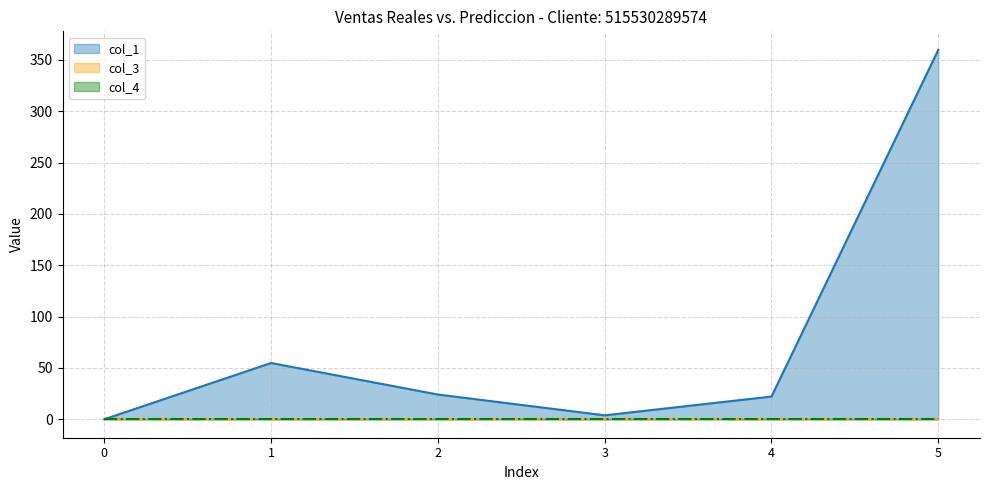

True or false: col_4 and col_3 cross at least once.

False